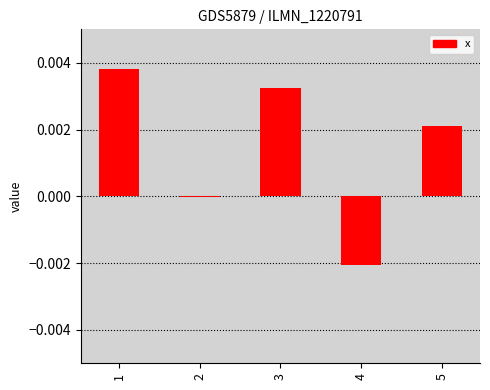

The value at 3 is 0.0. True or false?

True